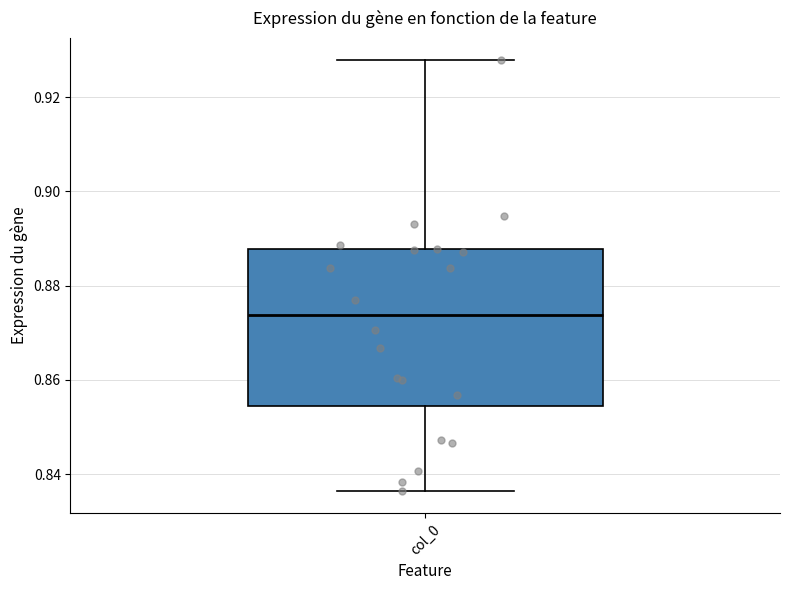

Read this box plot against the y-axis: the position of the median line, the range covered by the box, and the ends of both whiskers. The values are not printed on the chart, so give them approximately, as read against the axis.

median 0.874, box 0.854 to 0.888, whiskers 0.836 to 0.928